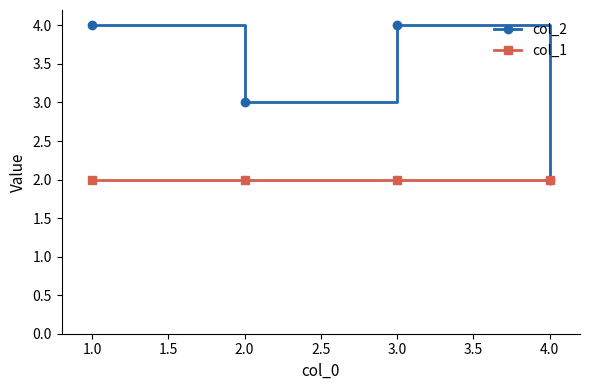

The value of col_1 at 2.0 is 3. True or false?

False